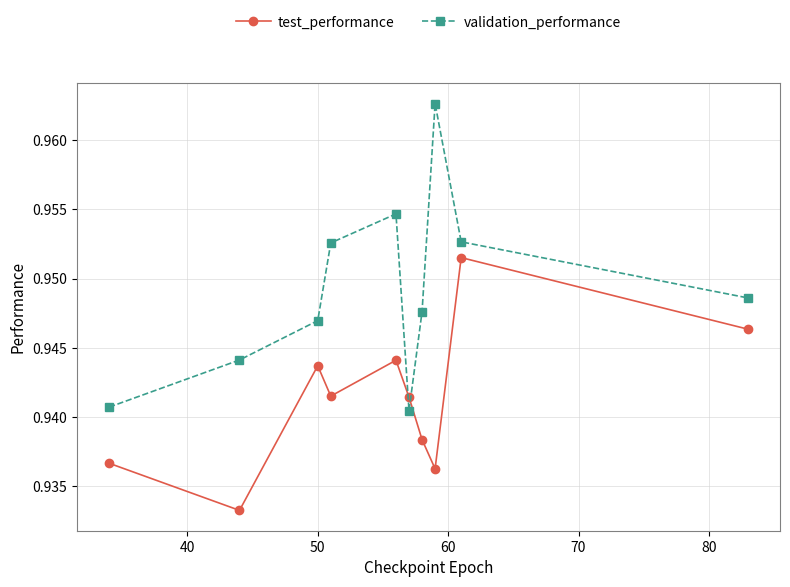

List the series in order of their overall mean, lowest first.

test_performance, validation_performance